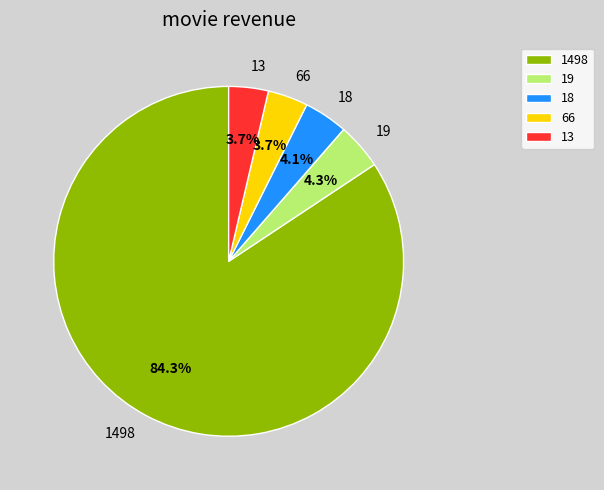

Combined, do 66 and 13 account for over 50%?

No